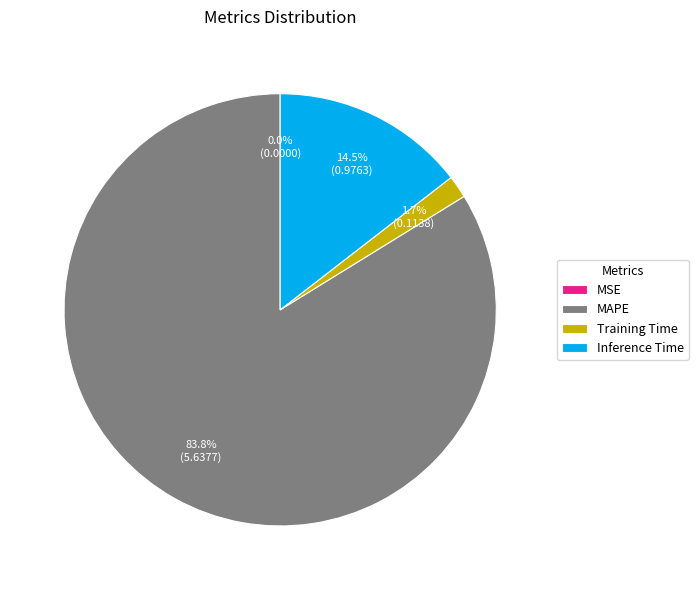

Between Inference Time and Training Time, which is larger?

Inference Time